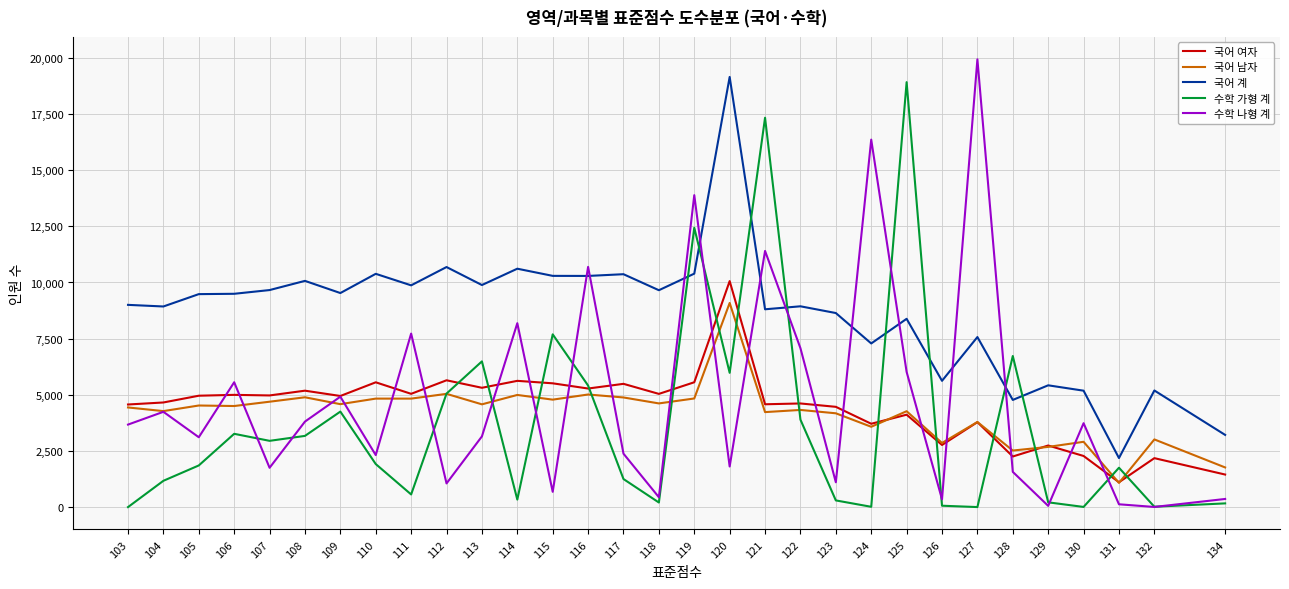

True or false: 수학 나형 계 has more than 0 interior local peaks.

True